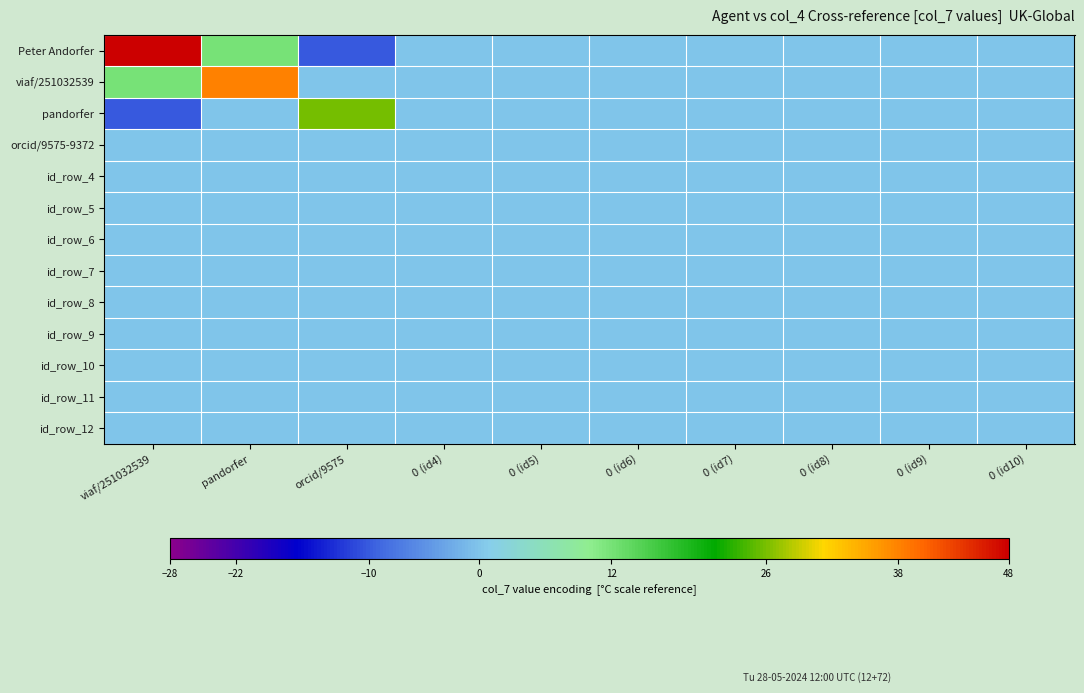

What is the maximum value shown in the chart?

48